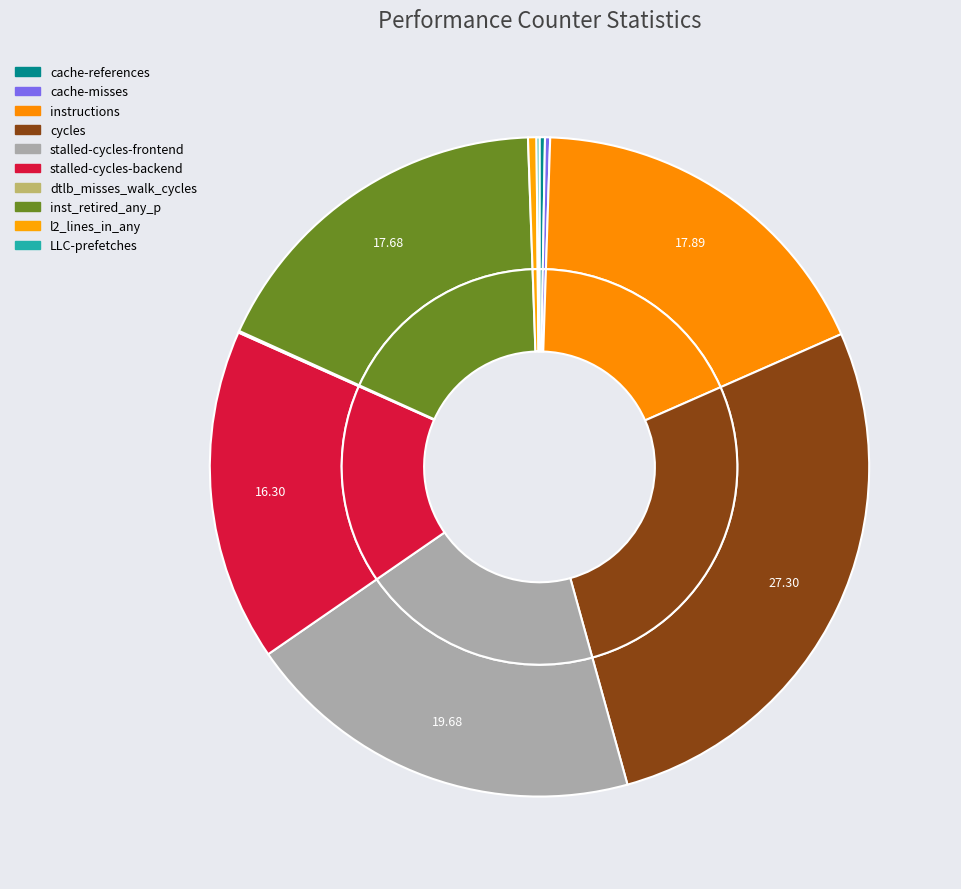

Count the number of slices in the pie.

10